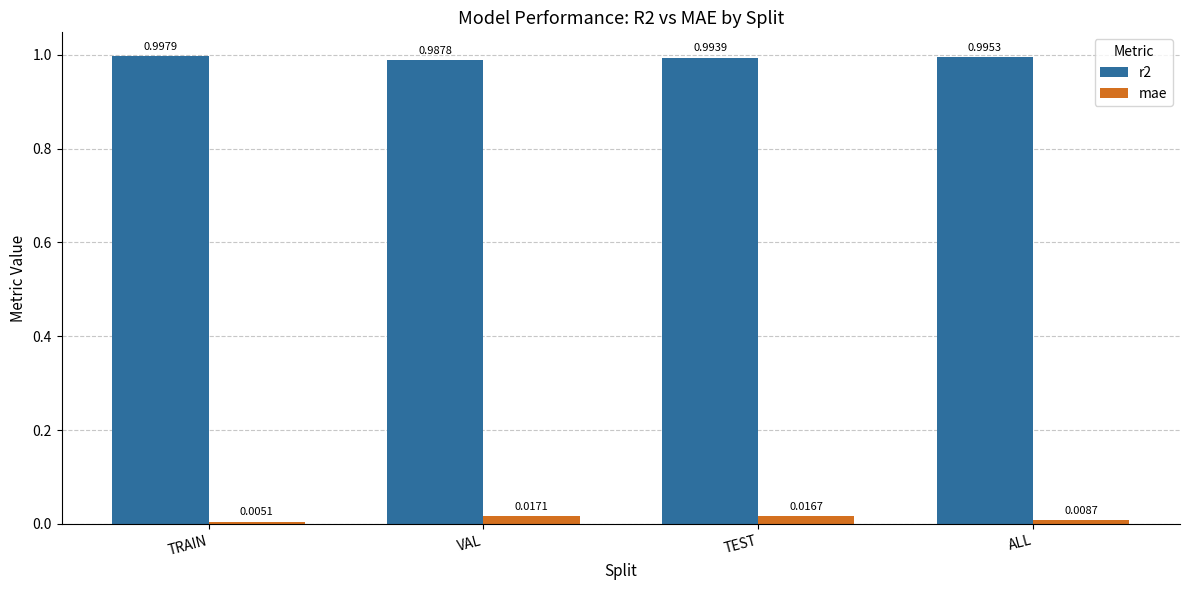

The value of r2 at VAL is 1.0. True or false?

True